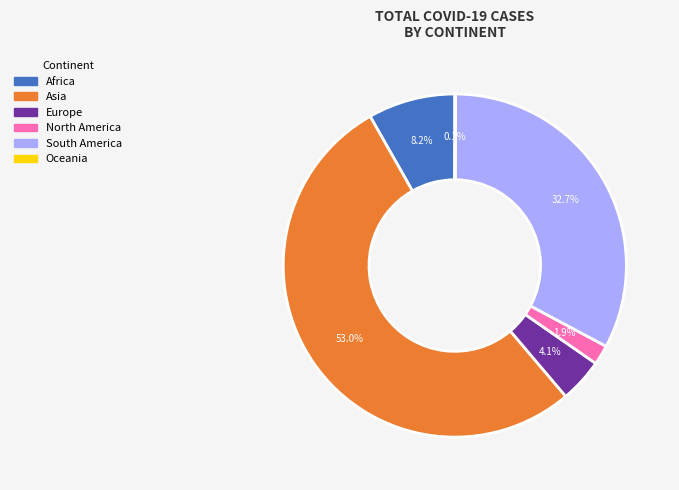

Is there any slice that represents more than half of the pie?

Yes